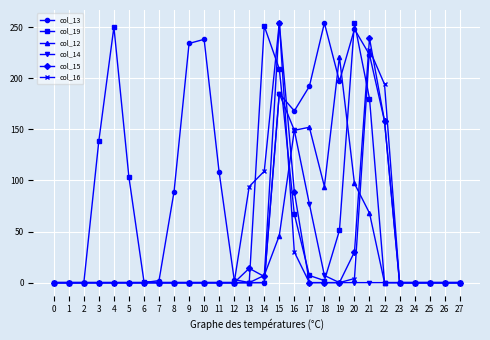

Is it true that col_14 equals 0 at 26?

True